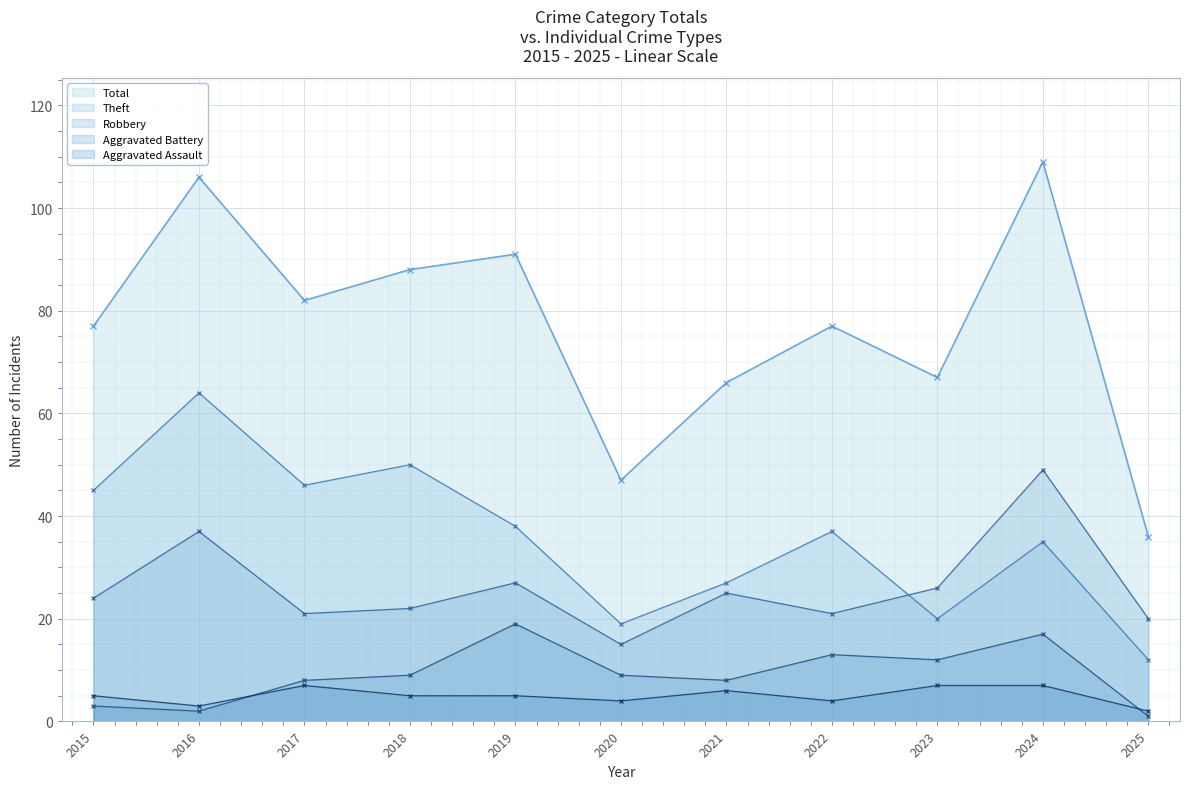

How many data points in Aggravated Battery are above 9?

4